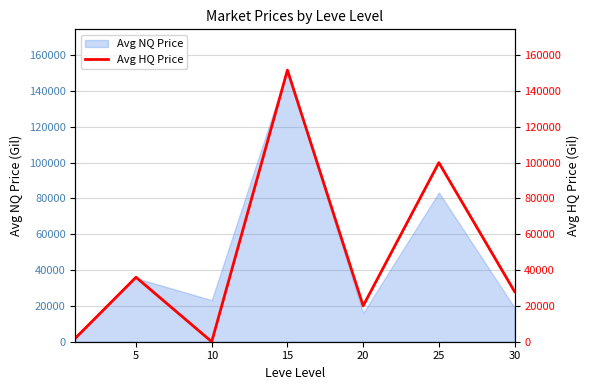

What is the difference between the maximum and minimum values?

151687.0